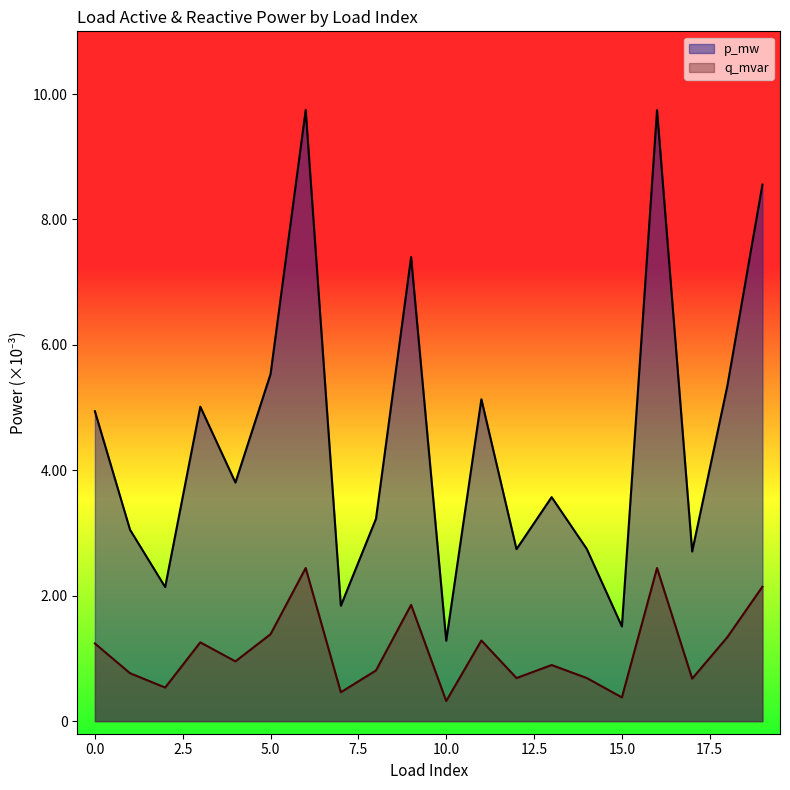

At which category is the sum across all series the highest?

6